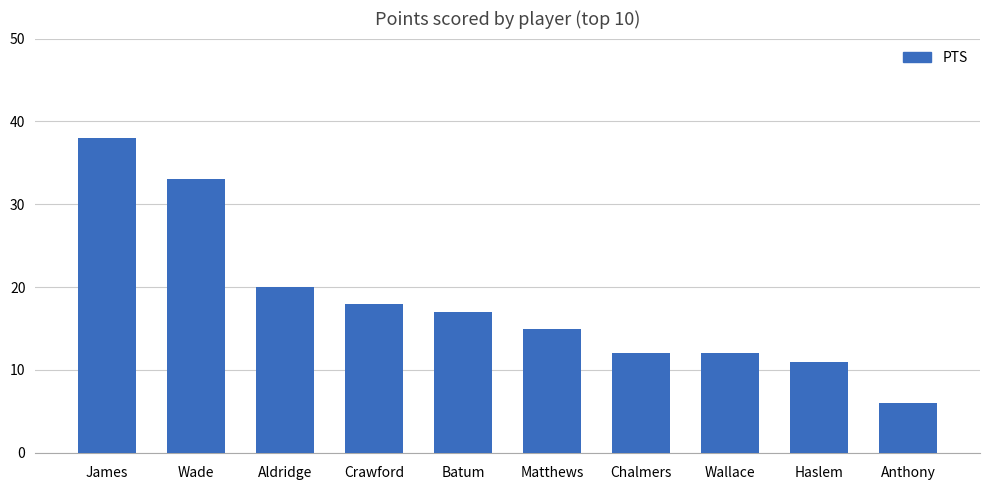

What is the value of the 1st bar from the left?

38